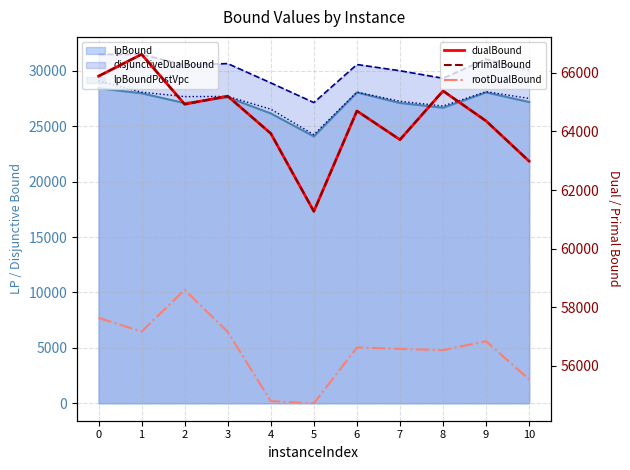

Is the value of rootDualBound at 4 greater than the value of dualBound at 7?

No